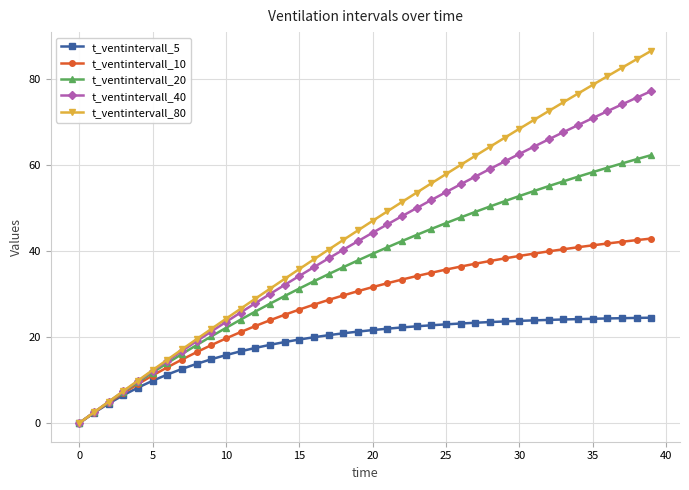

What is the value of the t_ventintervall_10 point at the 2nd from the left?

2.4